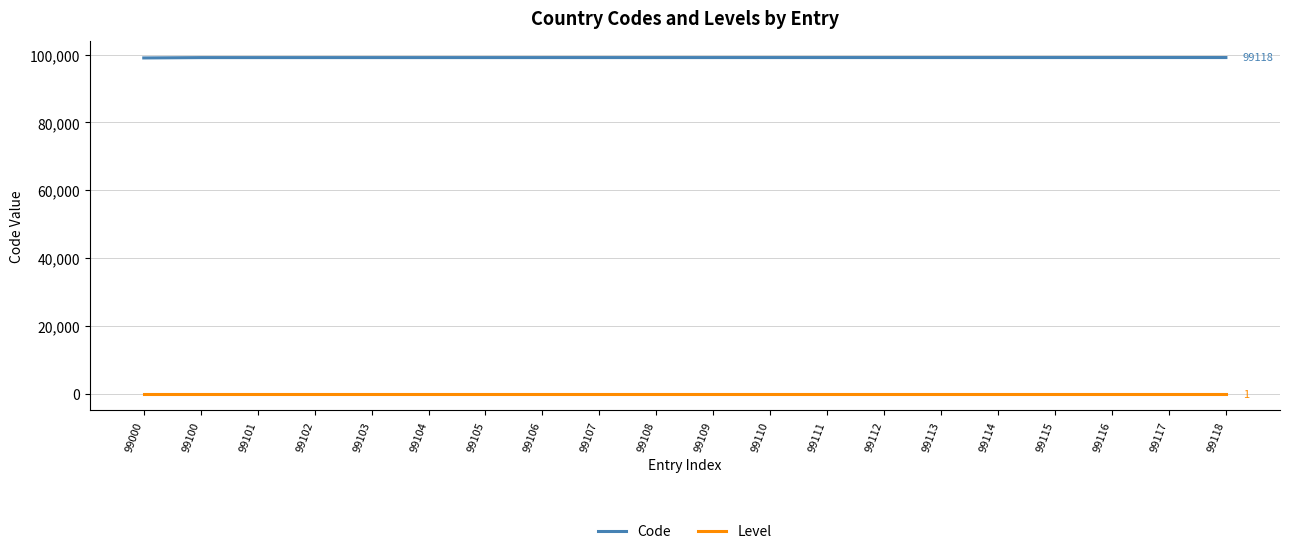

The Level series shows 1 at 99111. True or false?

True